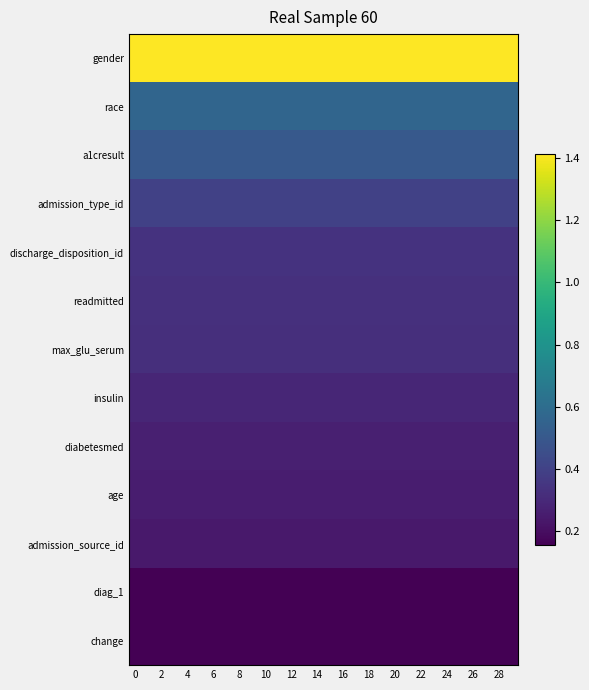

Reading right to left, list all the values displayed in this chart.

gender: 1.4	1.4	1.4	1.4	1.4	1.4	1.4	1.4	1.4	1.4	1.4	1.4	1.4	1.4	1.4	1.4	1.4	1.4	1.4	1.4	1.4	1.4	1.4	1.4	1.4	1.4	1.4	1.4	1.4	1.4
race: 0.6	0.6	0.6	0.6	0.6	0.6	0.6	0.6	0.6	0.6	0.6	0.6	0.6	0.6	0.6	0.6	0.6	0.6	0.6	0.6	0.6	0.6	0.6	0.6	0.6	0.6	0.6	0.6	0.6	0.6
a1cresult: 0.5	0.5	0.5	0.5	0.5	0.5	0.5	0.5	0.5	0.5	0.5	0.5	0.5	0.5	0.5	0.5	0.5	0.5	0.5	0.5	0.5	0.5	0.5	0.5	0.5	0.5	0.5	0.5	0.5	0.5
admission_type_id: 0.4	0.4	0.4	0.4	0.4	0.4	0.4	0.4	0.4	0.4	0.4	0.4	0.4	0.4	0.4	0.4	0.4	0.4	0.4	0.4	0.4	0.4	0.4	0.4	0.4	0.4	0.4	0.4	0.4	0.4
discharge_disposition_id: 0.3	0.3	0.3	0.3	0.3	0.3	0.3	0.3	0.3	0.3	0.3	0.3	0.3	0.3	0.3	0.3	0.3	0.3	0.3	0.3	0.3	0.3	0.3	0.3	0.3	0.3	0.3	0.3	0.3	0.3
readmitted: 0.3	0.3	0.3	0.3	0.3	0.3	0.3	0.3	0.3	0.3	0.3	0.3	0.3	0.3	0.3	0.3	0.3	0.3	0.3	0.3	0.3	0.3	0.3	0.3	0.3	0.3	0.3	0.3	0.3	0.3
max_glu_serum: 0.3	0.3	0.3	0.3	0.3	0.3	0.3	0.3	0.3	0.3	0.3	0.3	0.3	0.3	0.3	0.3	0.3	0.3	0.3	0.3	0.3	0.3	0.3	0.3	0.3	0.3	0.3	0.3	0.3	0.3
insulin: 0.3	0.3	0.3	0.3	0.3	0.3	0.3	0.3	0.3	0.3	0.3	0.3	0.3	0.3	0.3	0.3	0.3	0.3	0.3	0.3	0.3	0.3	0.3	0.3	0.3	0.3	0.3	0.3	0.3	0.3
diabetesmed: 0.3	0.3	0.3	0.3	0.3	0.3	0.3	0.3	0.3	0.3	0.3	0.3	0.3	0.3	0.3	0.3	0.3	0.3	0.3	0.3	0.3	0.3	0.3	0.3	0.3	0.3	0.3	0.3	0.3	0.3
age: 0.3	0.3	0.3	0.3	0.3	0.3	0.3	0.3	0.3	0.3	0.3	0.3	0.3	0.3	0.3	0.3	0.3	0.3	0.3	0.3	0.3	0.3	0.3	0.3	0.3	0.3	0.3	0.3	0.3	0.3
admission_source_id: 0.2	0.2	0.2	0.2	0.2	0.2	0.2	0.2	0.2	0.2	0.2	0.2	0.2	0.2	0.2	0.2	0.2	0.2	0.2	0.2	0.2	0.2	0.2	0.2	0.2	0.2	0.2	0.2	0.2	0.2
diag_1: 0.2	0.2	0.2	0.2	0.2	0.2	0.2	0.2	0.2	0.2	0.2	0.2	0.2	0.2	0.2	0.2	0.2	0.2	0.2	0.2	0.2	0.2	0.2	0.2	0.2	0.2	0.2	0.2	0.2	0.2
change: 0.2	0.2	0.2	0.2	0.2	0.2	0.2	0.2	0.2	0.2	0.2	0.2	0.2	0.2	0.2	0.2	0.2	0.2	0.2	0.2	0.2	0.2	0.2	0.2	0.2	0.2	0.2	0.2	0.2	0.2